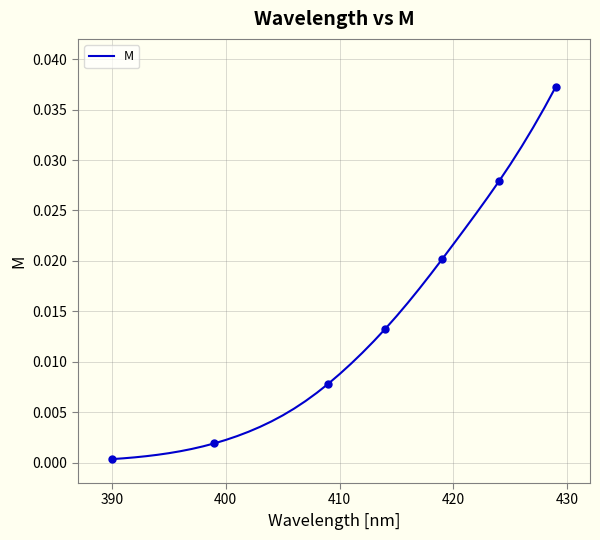

True or false: there are more than 2 points higher than both neighbors.

False